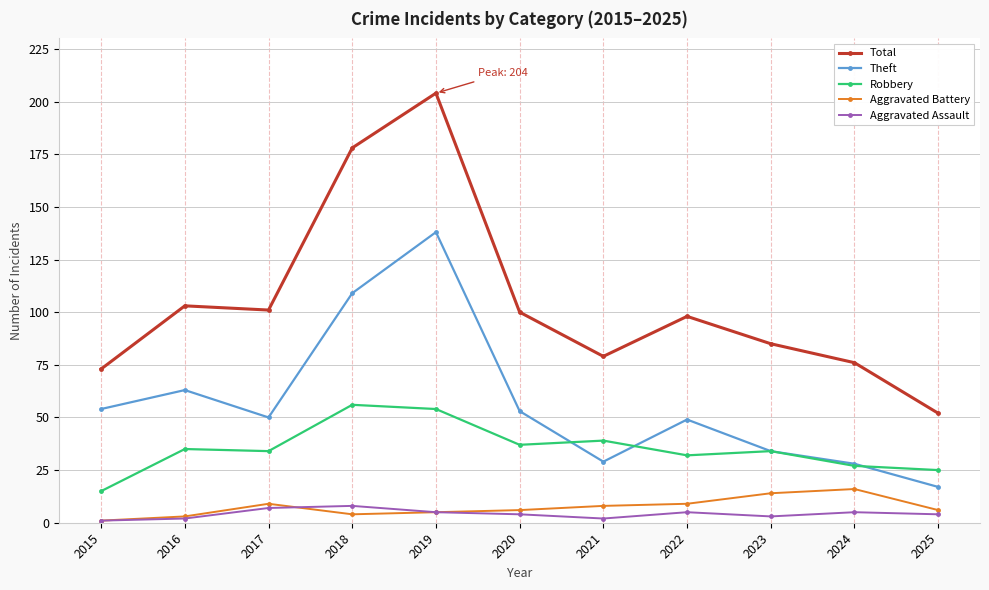

The value of Robbery at 2019 is 54. True or false?

True